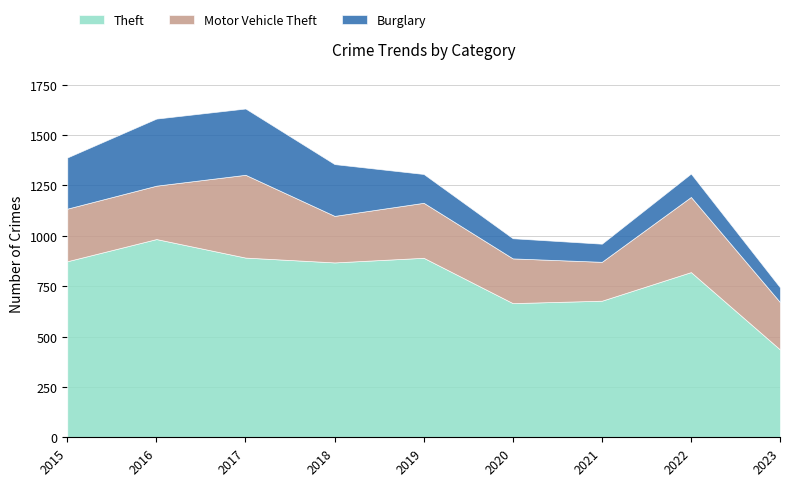

At 2018, list the series in order from largest to smallest.

Theft, Burglary, Motor Vehicle Theft